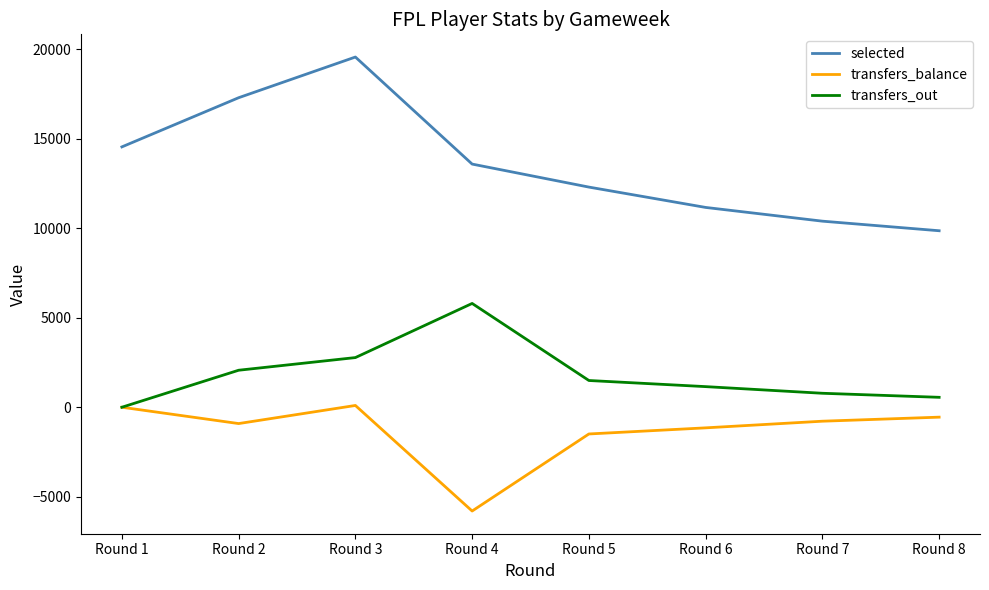

List the series in order of their overall mean, lowest first.

transfers_balance, transfers_out, selected